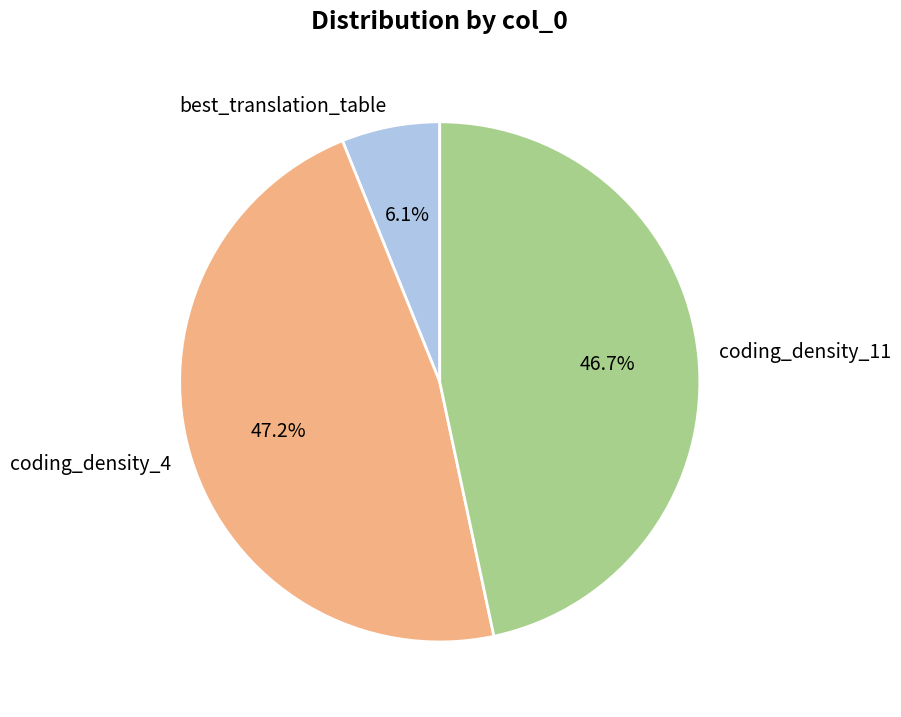

To the nearest percent, what portion does best_translation_table represent?

6%